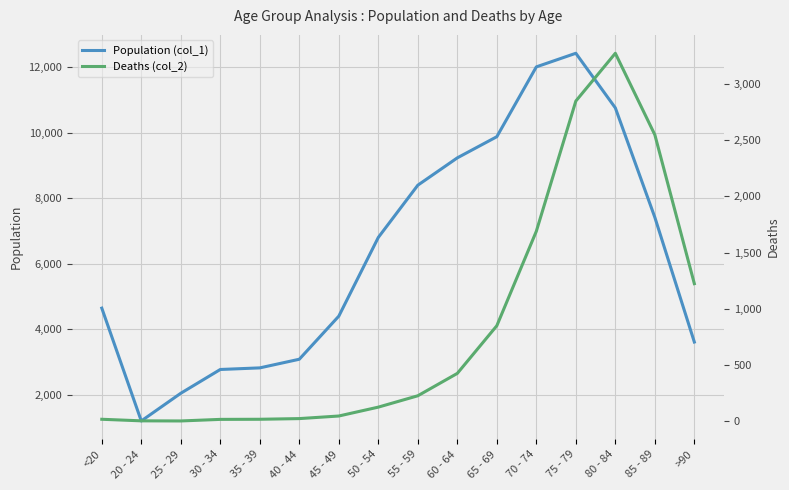

The Population (col_1) series shows 14071 at 60 - 64. True or false?

False